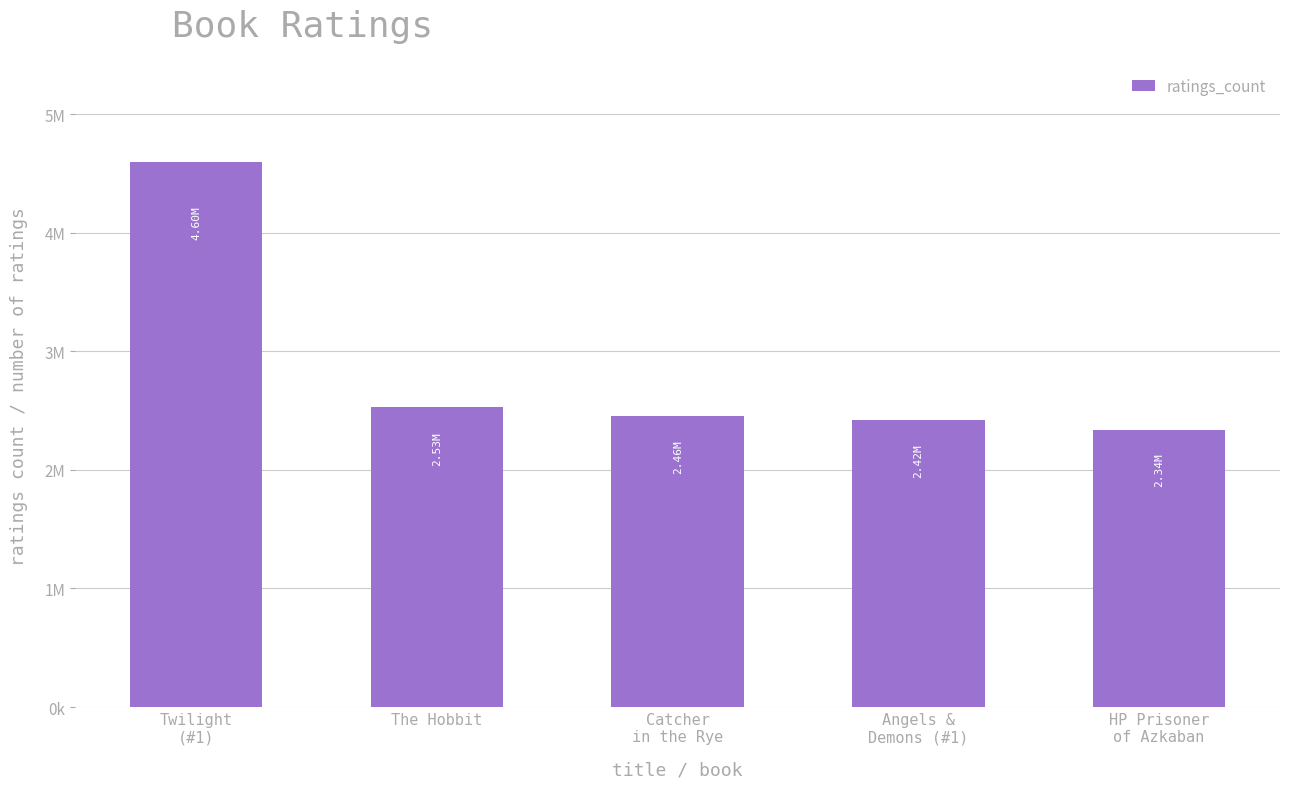

Does the chart contain any negative values?

No